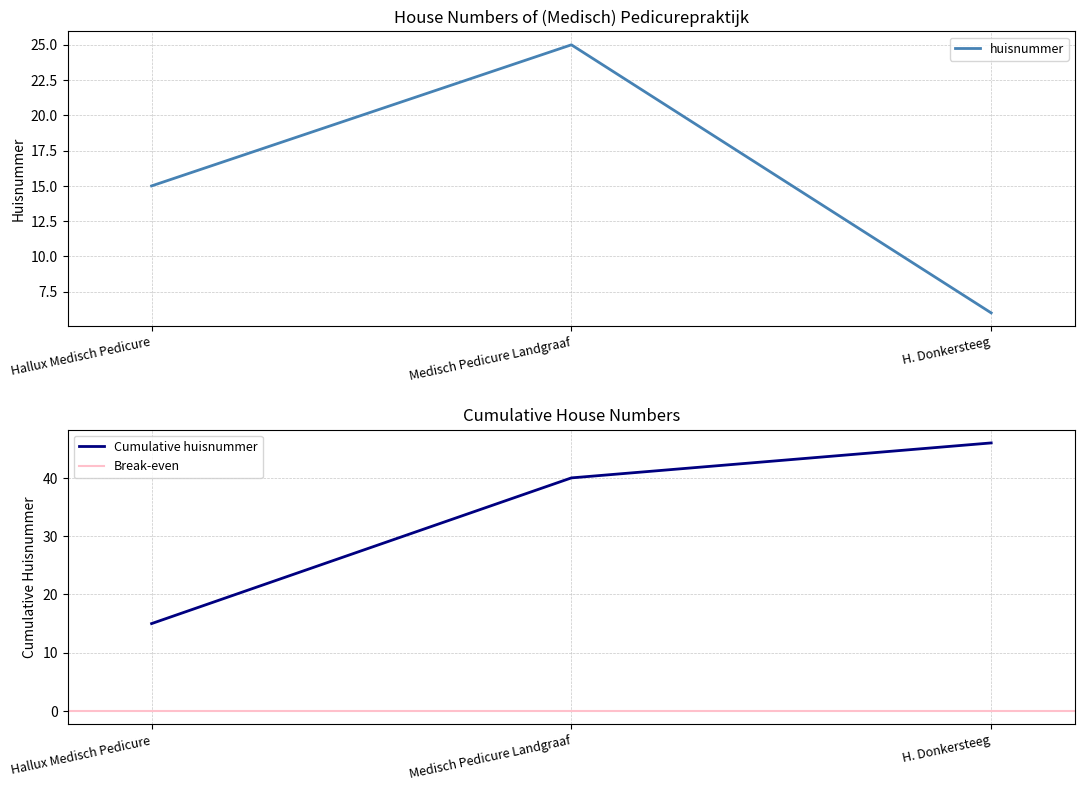

List the labels in order of value, smallest first.

H. Donkersteeg, Hallux Medisch Pedicure, Medisch Pedicure Landgraaf